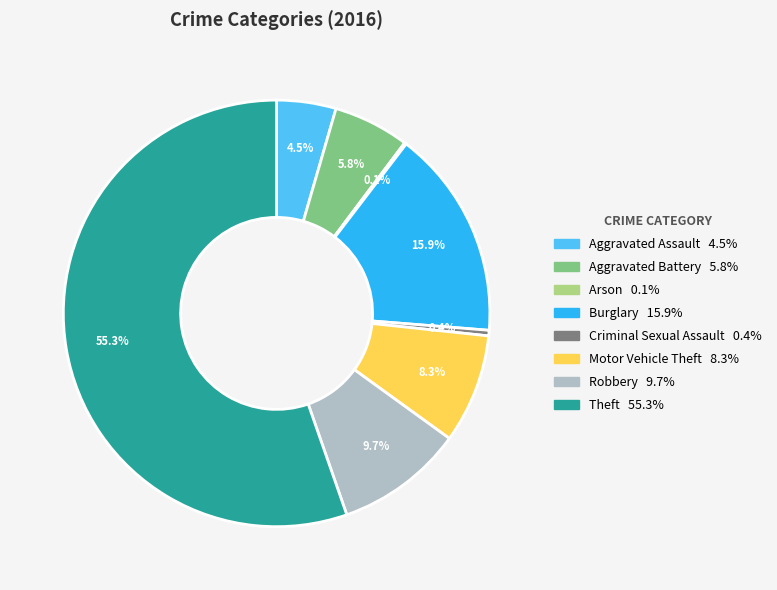

Does Theft represent more than half of the total?

Yes